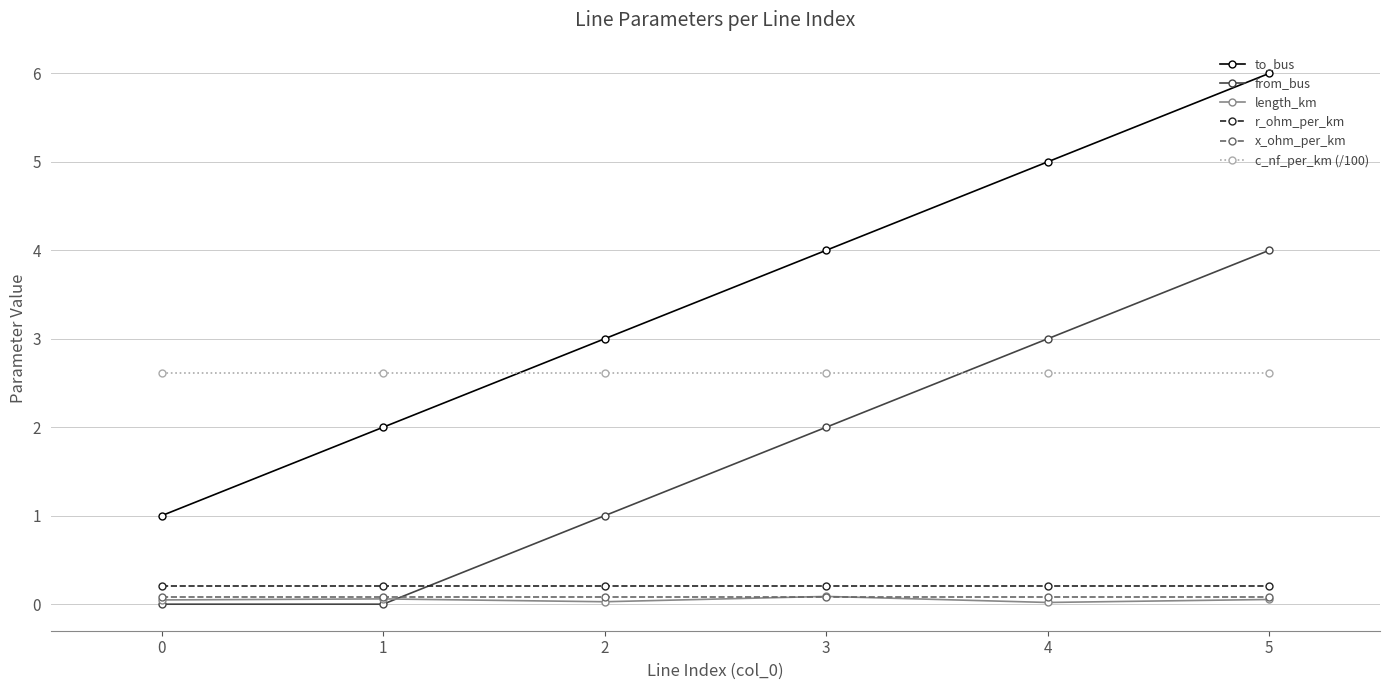

Does the chart have visible grid lines?

Yes